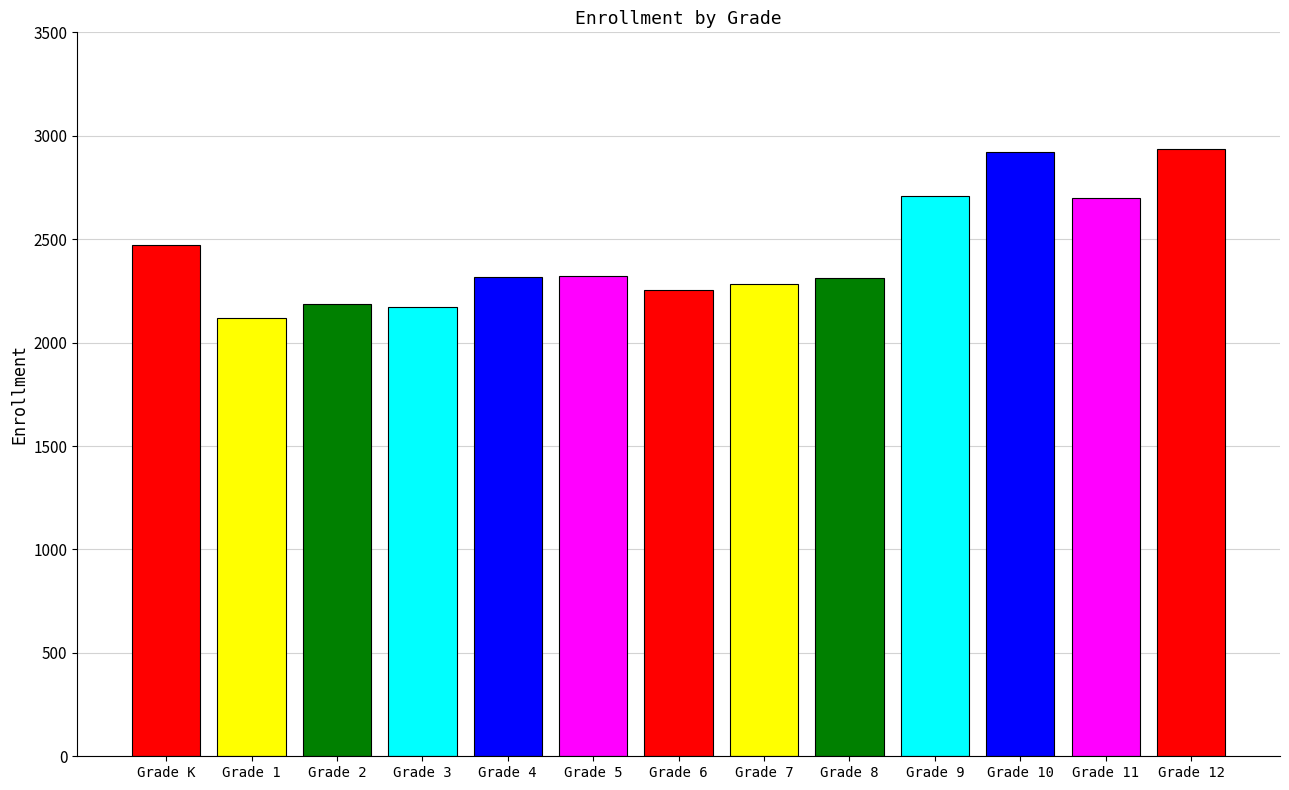

Reading left to right, extract all data points from this chart.

2473	2117	2186	2170	2318	2321	2255	2284	2311	2710	2921	2699	2935